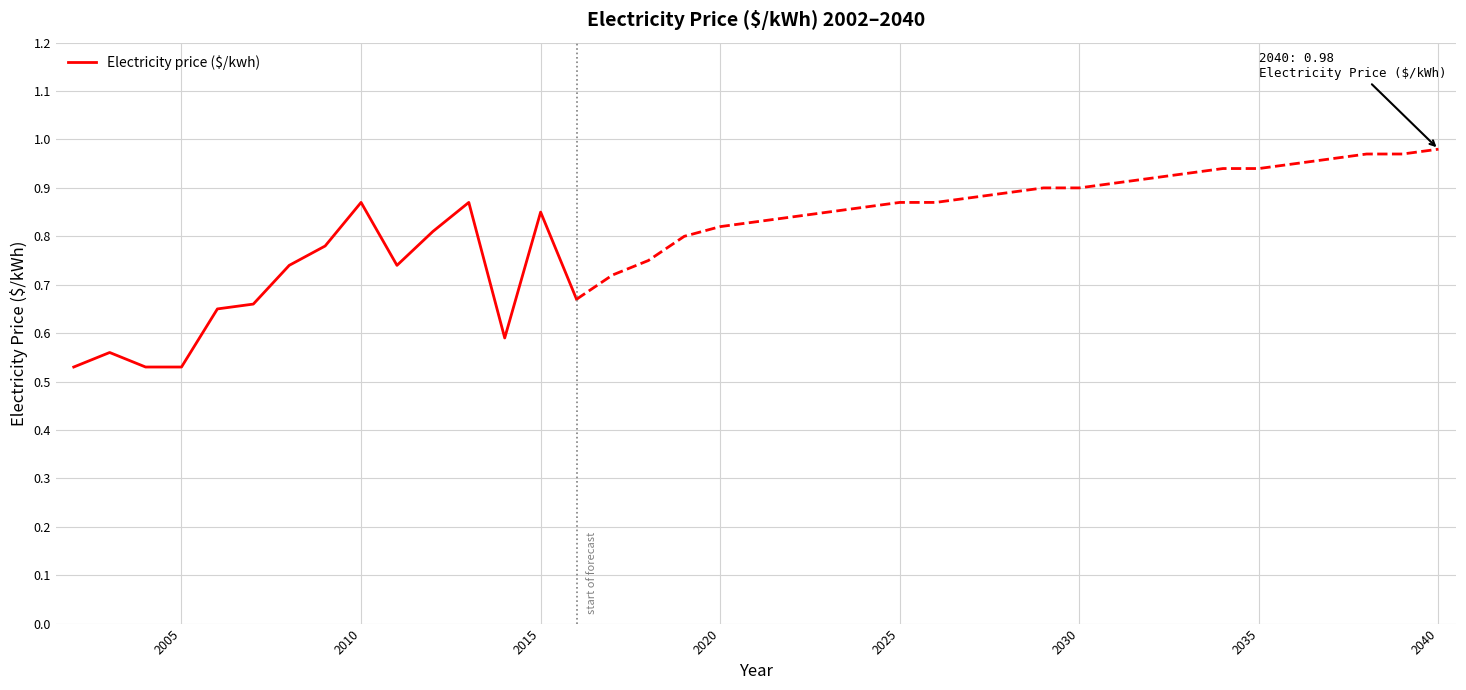

True or false: the data has more than 2 interior local peaks.

True